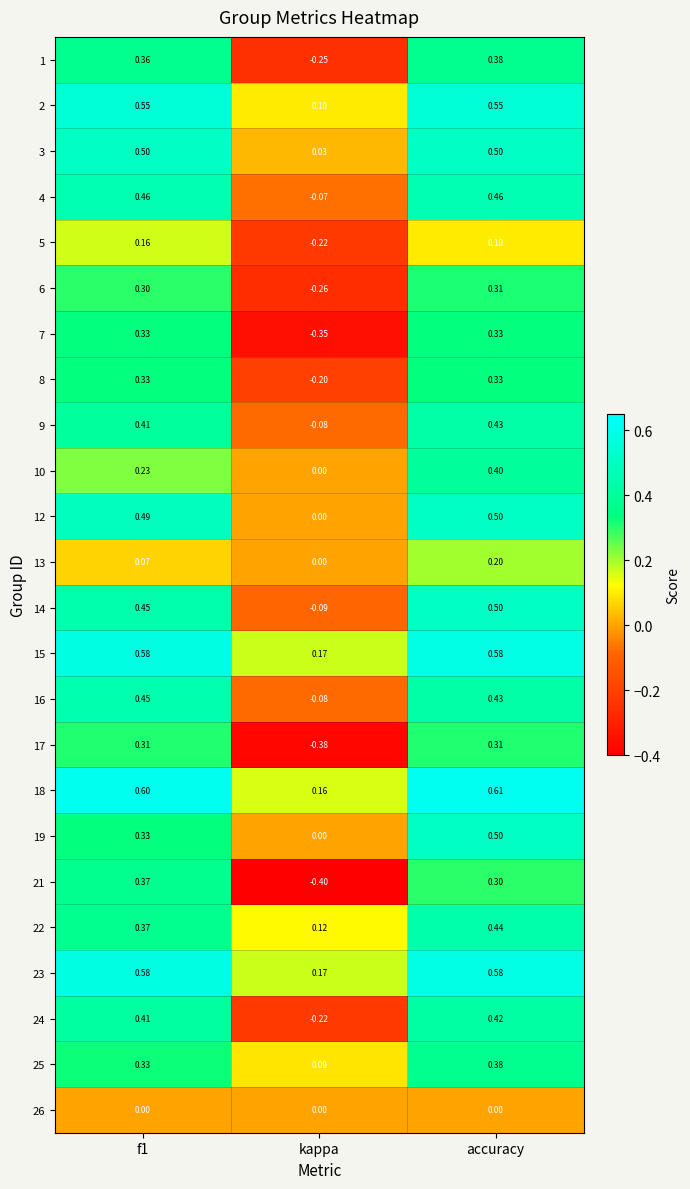

Where is 18 nearest to the value 0?

kappa